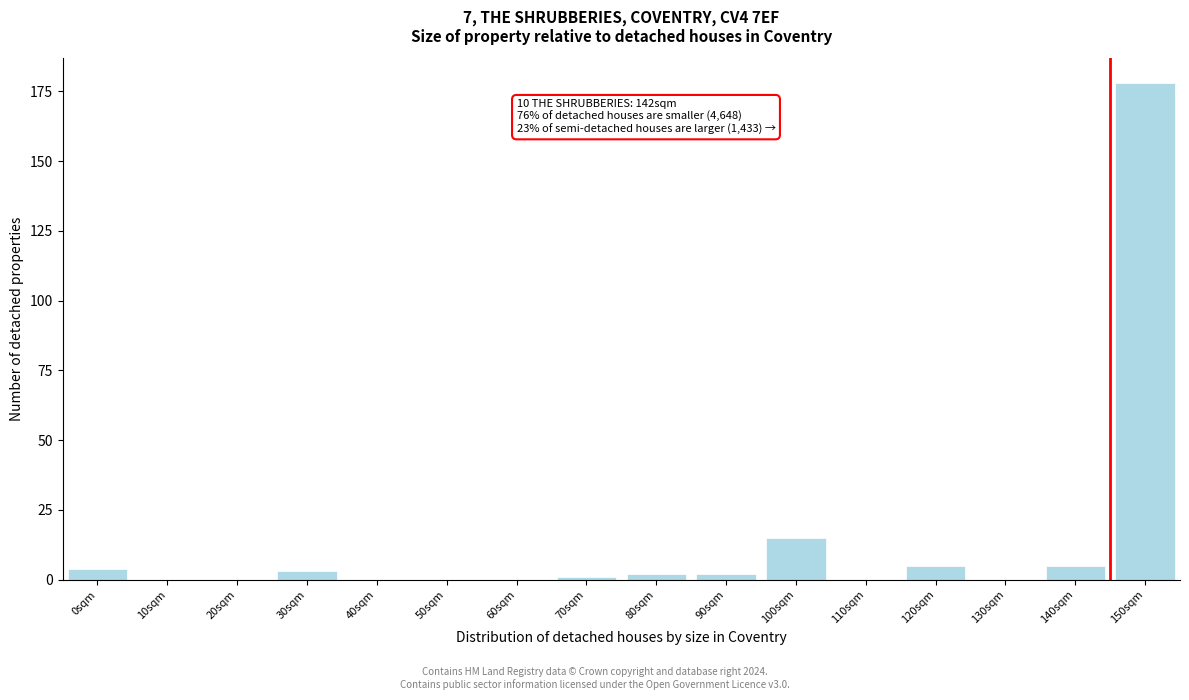

Reading right to left, extract all data points from this chart.

150sqm=178	140sqm=5	130sqm=0	120sqm=5	110sqm=0	100sqm=15	90sqm=2	80sqm=2	70sqm=1	60sqm=0	50sqm=0	40sqm=0	30sqm=3	20sqm=0	10sqm=0	0sqm=4